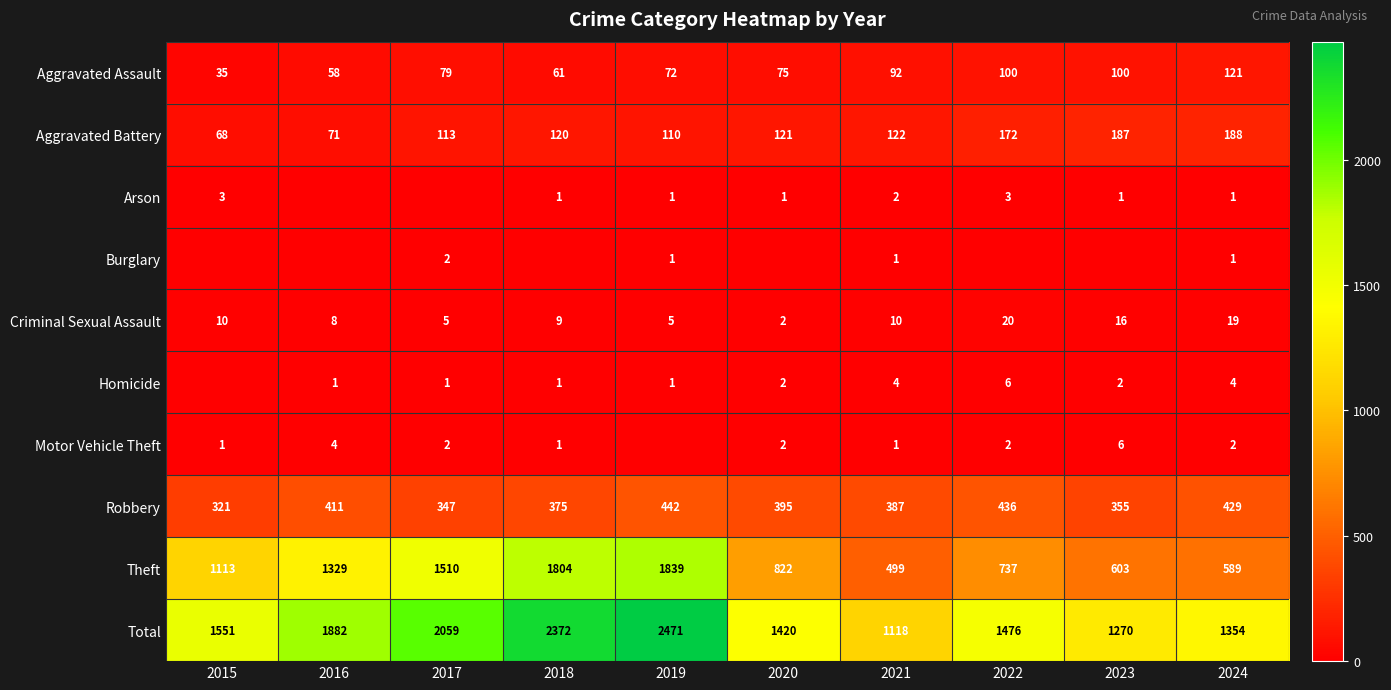

At which label does Robbery first exceed 395?

2016